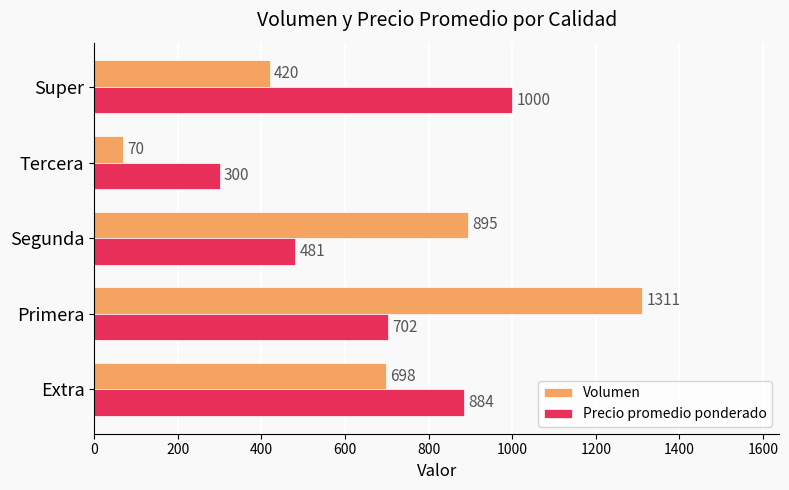

At how many categories does at least one series exceed 286?

5